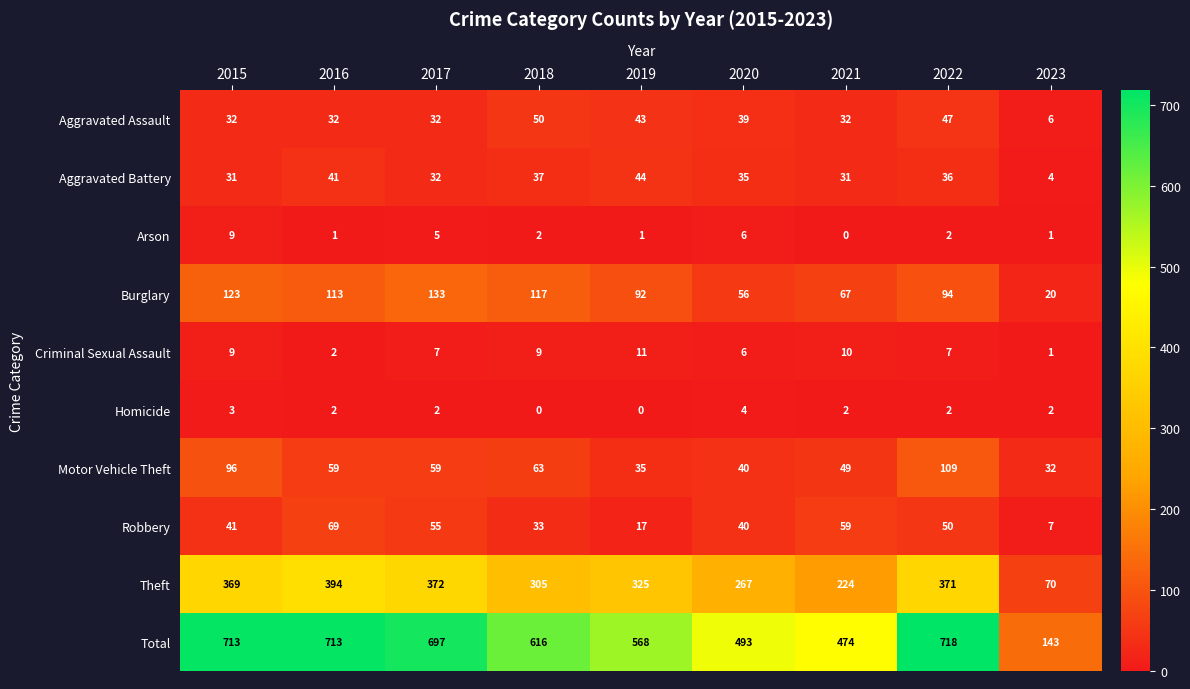

Is it true that Criminal Sexual Assault equals 10 at 2017?

False